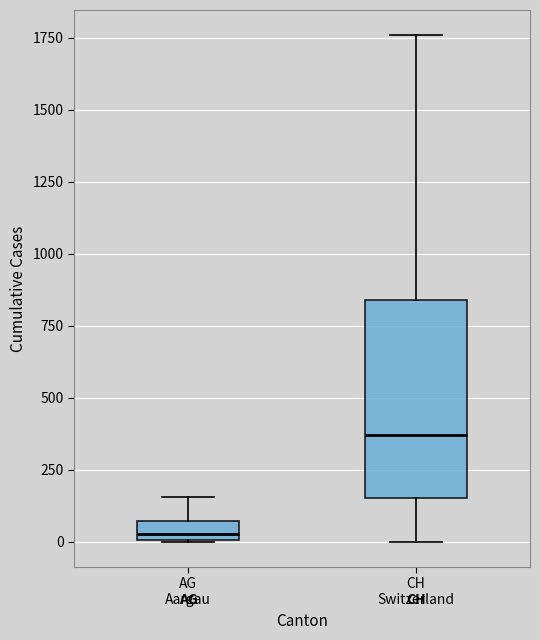

Where does the median line of the box for CH Switzerland sit on the y-axis? The values are not printed on the chart, so give them approximately, as read against the axis.

350